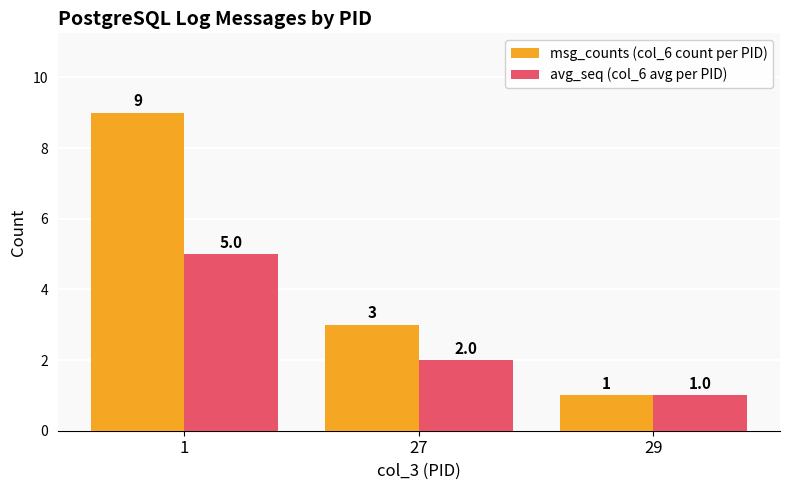

What are all the series names shown in the legend?

msg_counts (col_6 count per PID), avg_seq (col_6 avg per PID)